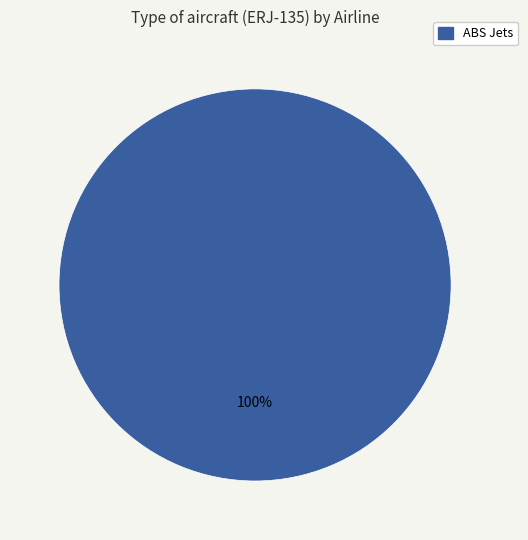

Is there a majority slice in this chart?

Yes